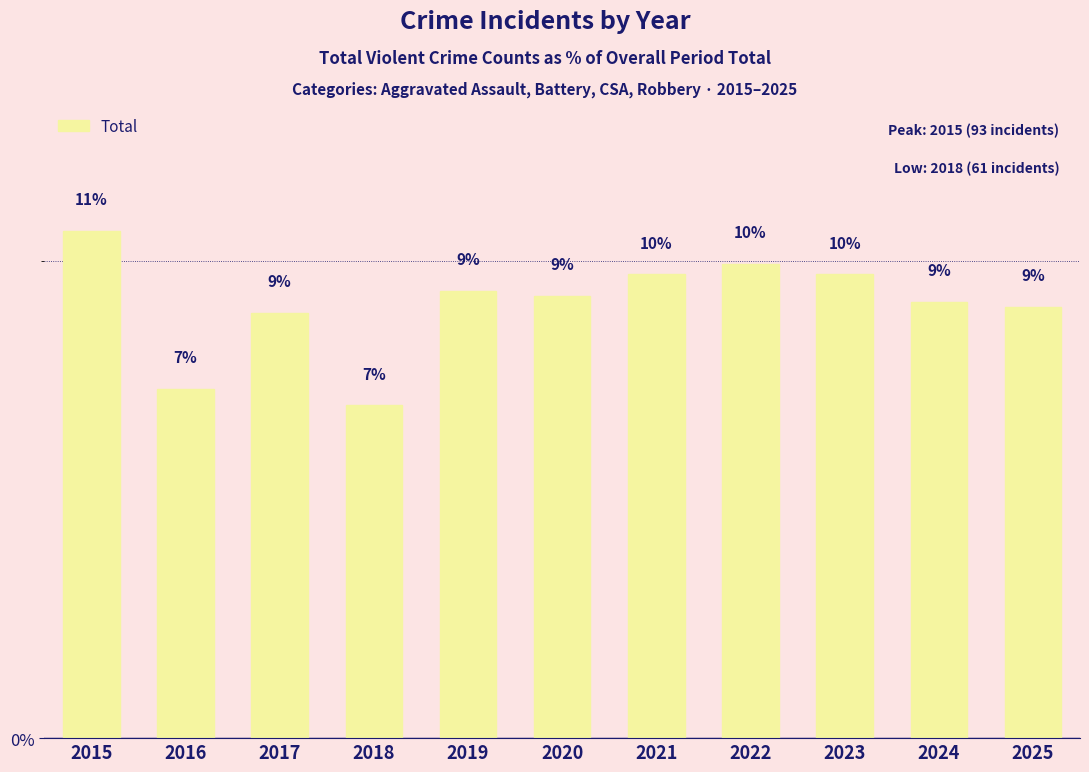

Between 2017 and 2019, which is larger?

2019